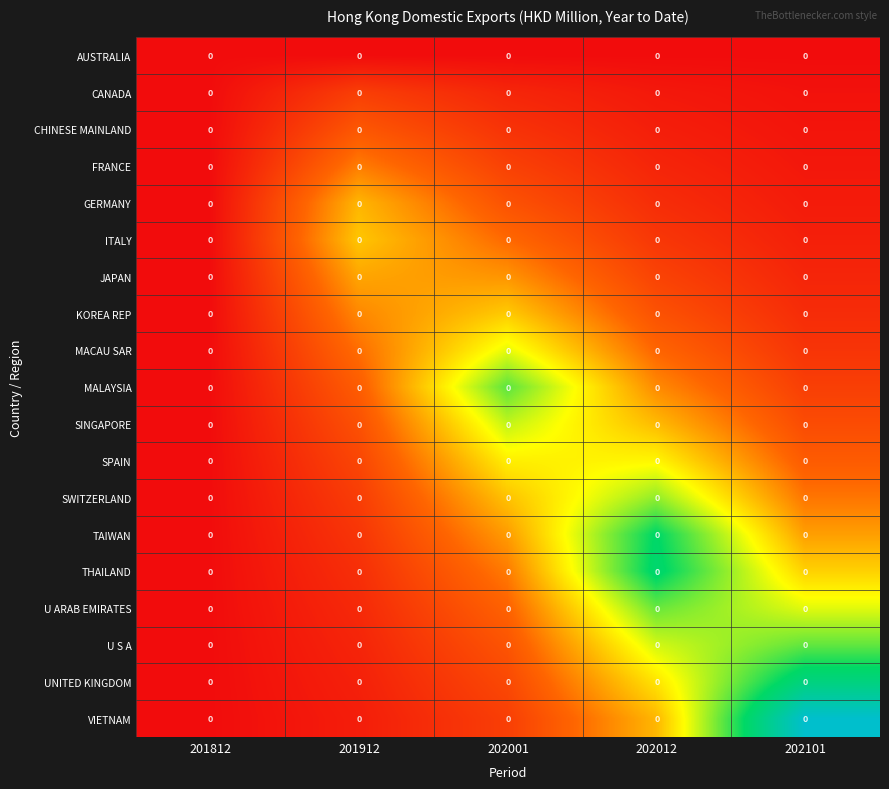

The FRANCE series shows 0.0 at 201812. True or false?

True